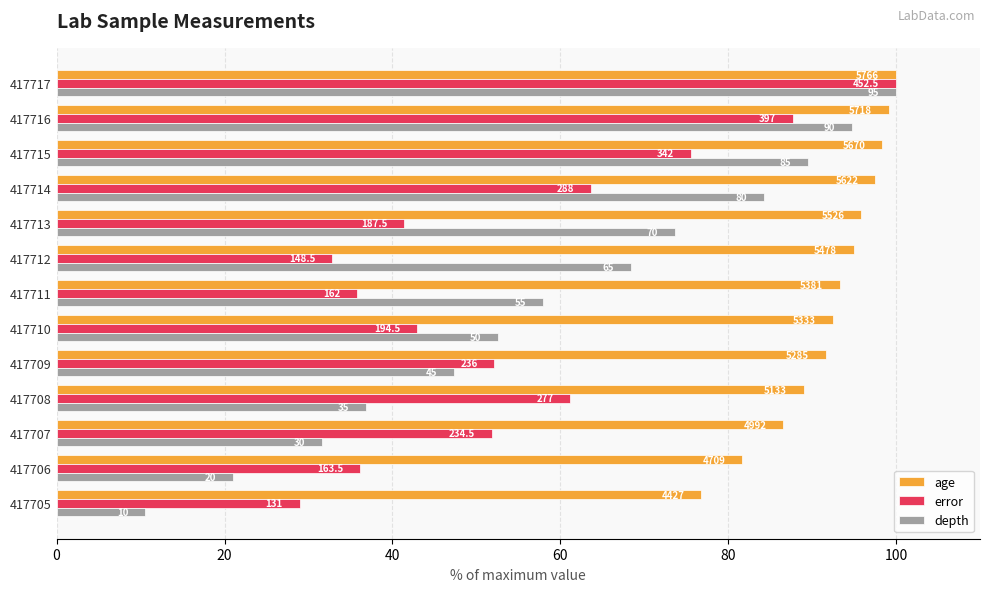

What are all the series names shown in the legend?

age, error, depth